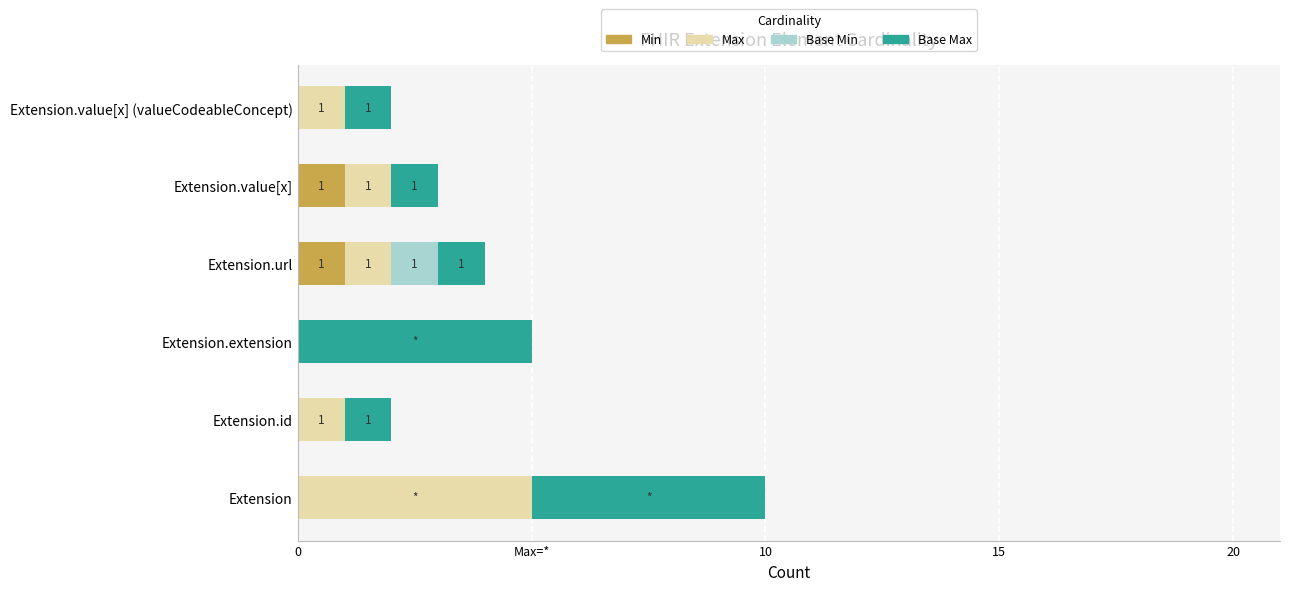

Count the Base Max values in the range 1 to 5.

6